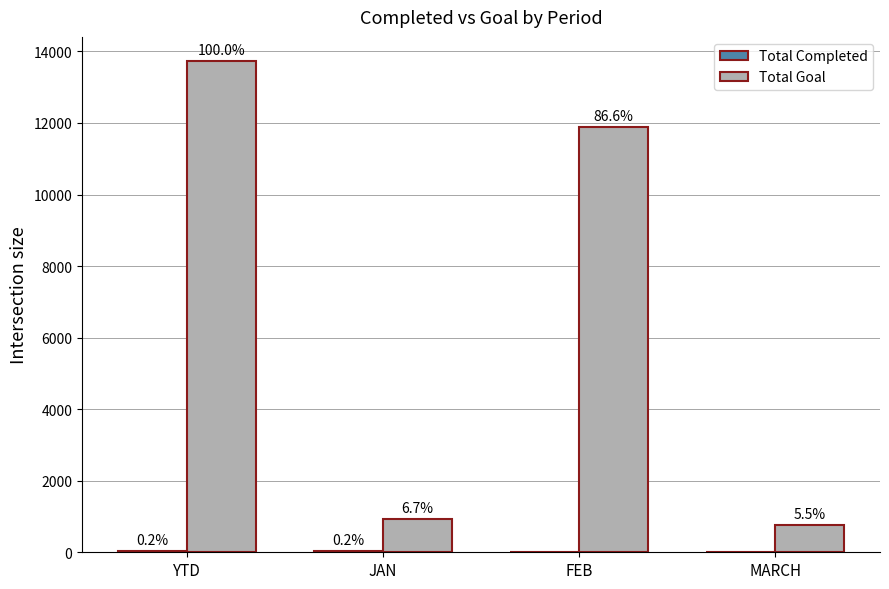

Rank the series by their maximum value, from highest to lowest.

Total Goal, Total Completed